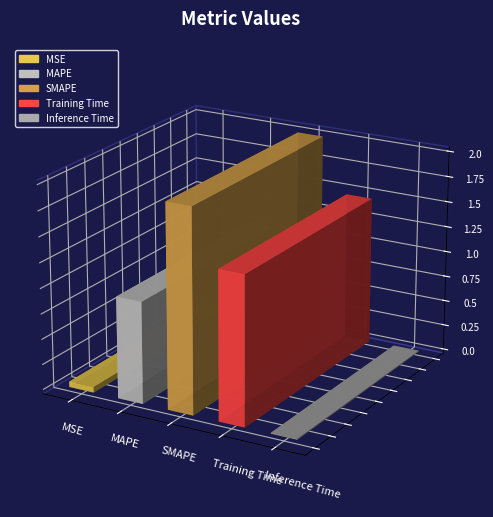

Reading left to right, extract all data points from this chart.

MSE=0.1	MAPE=1.0	SMAPE=2.0	Training Time=1.5	Inference Time=0.0